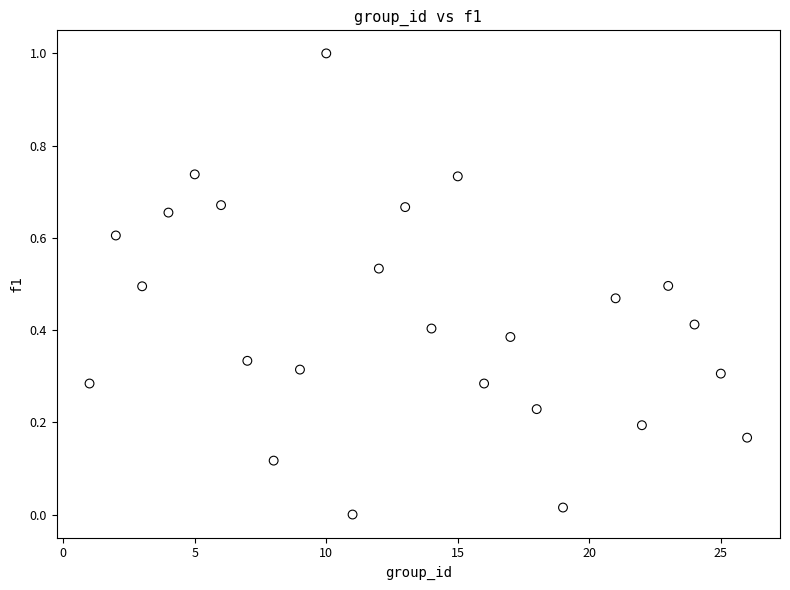

What is the range of Y values (max minus min)?

1.0